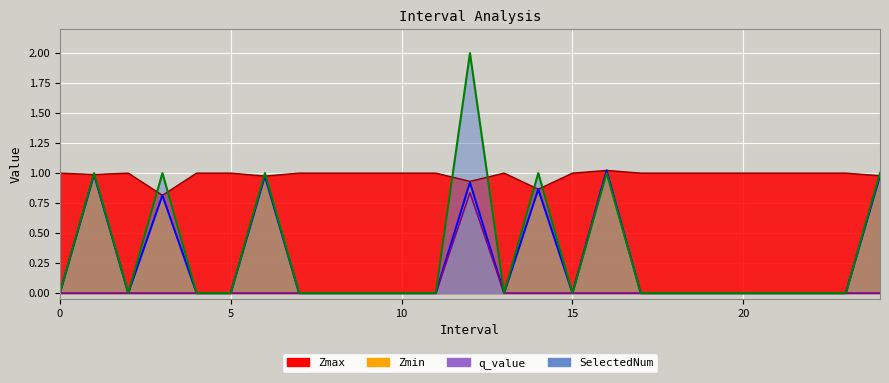

True or false: Zmax and q_value cross at least once.

False